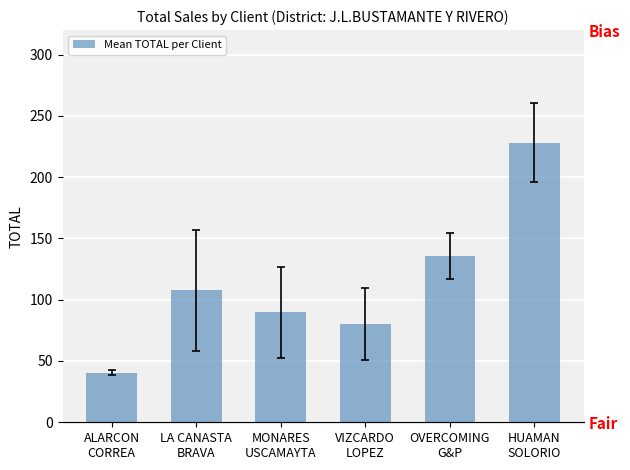

True or false: the data shows 89.7 at MONARES
USCAMAYTA.

True